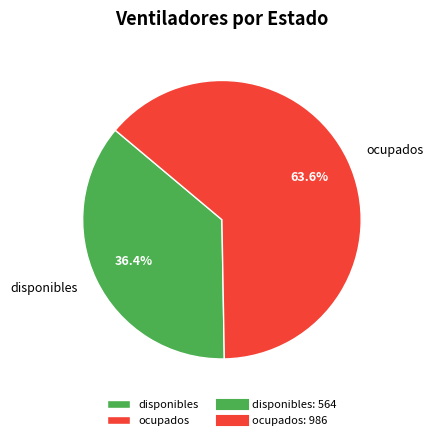

Count the number of slices in the pie.

2